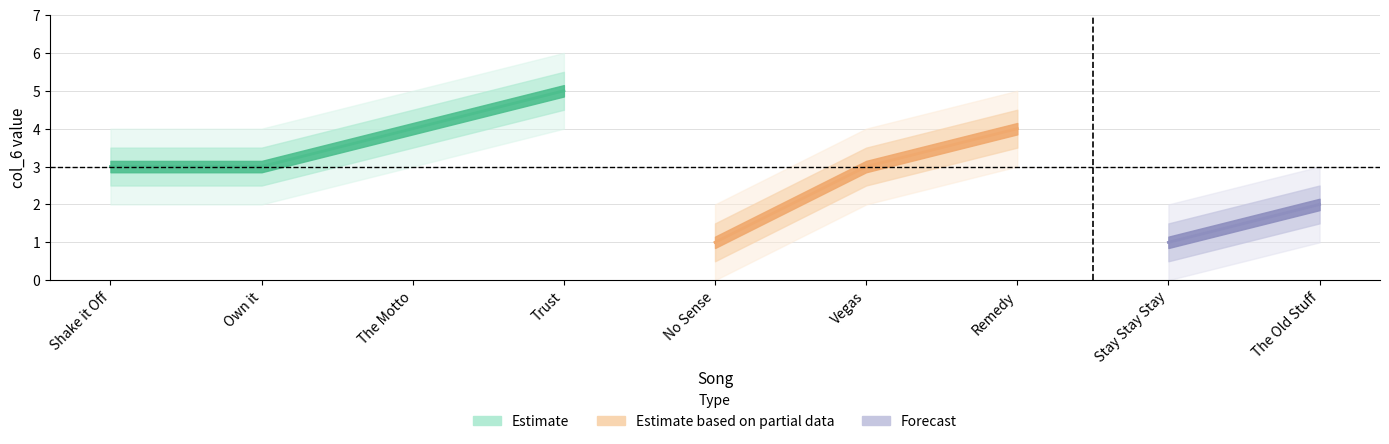

Is this an area chart (filled region under the line)?

No